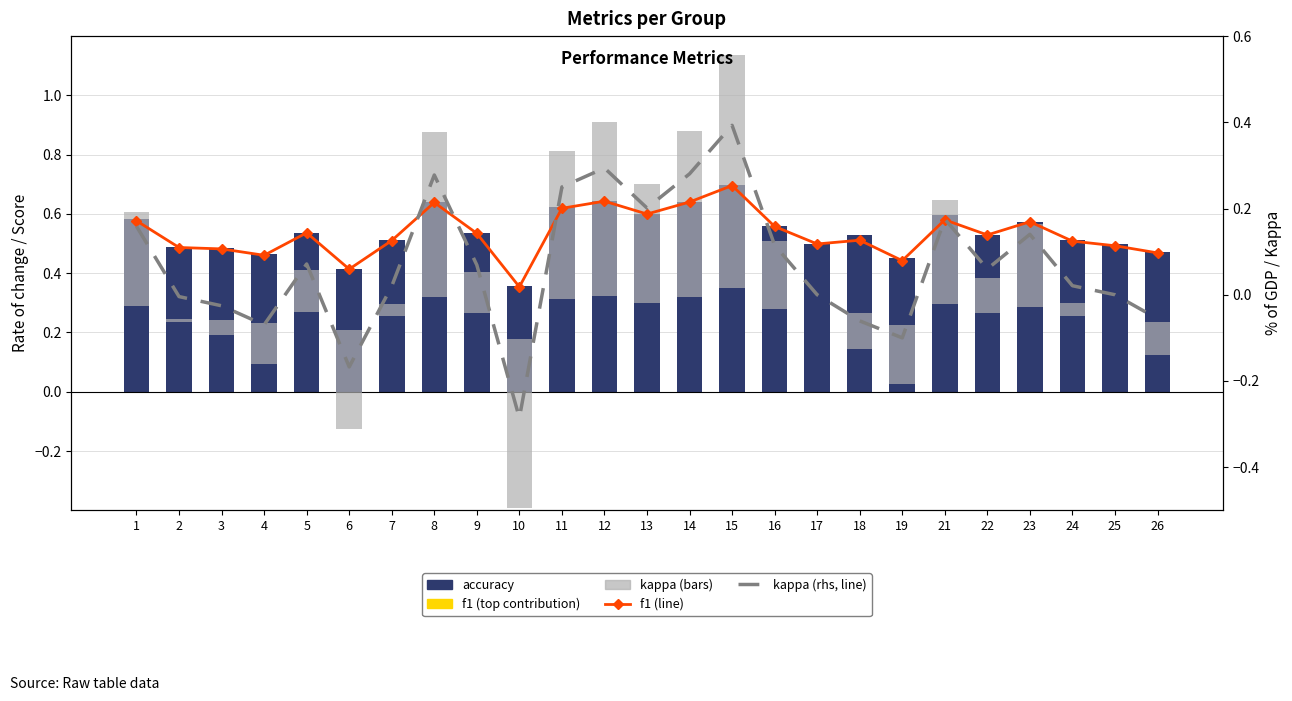

Is it true that kappa (rhs) equals 0.0 at 17?

True